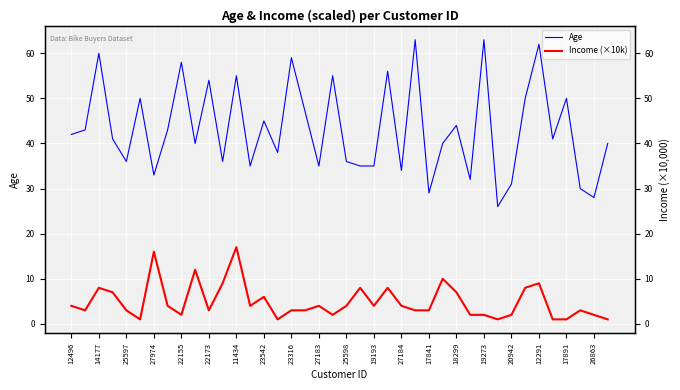

True or false: Age and Income (×10k) cross at least once.

False